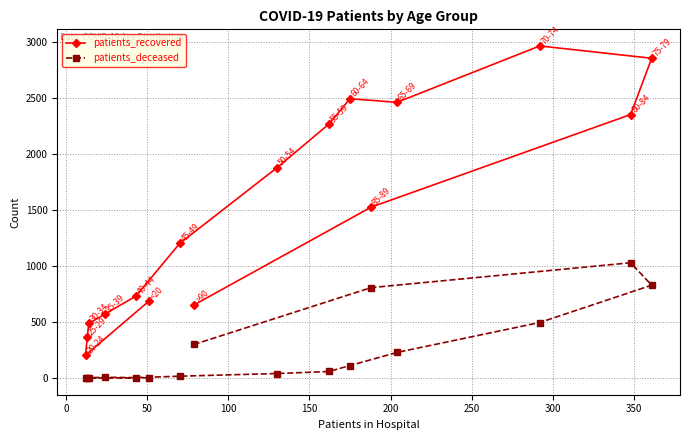

True or false: patients_deceased has more than 0 points higher than both neighbors.

True